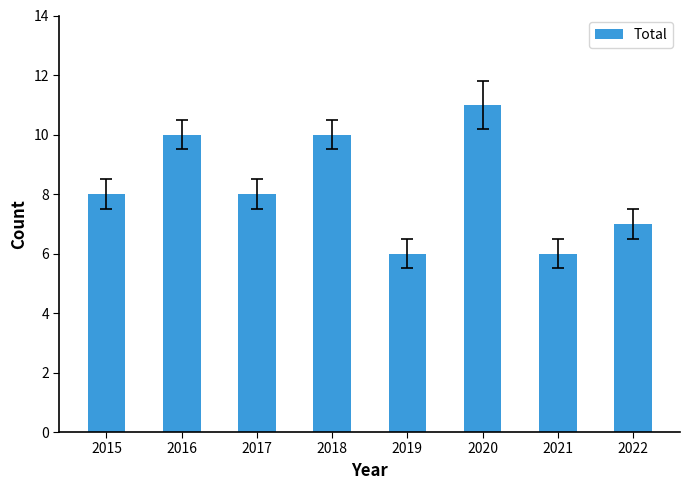

Reading left to right, transcribe all the data shown in this chart.

8	10	8	10	6	11	6	7